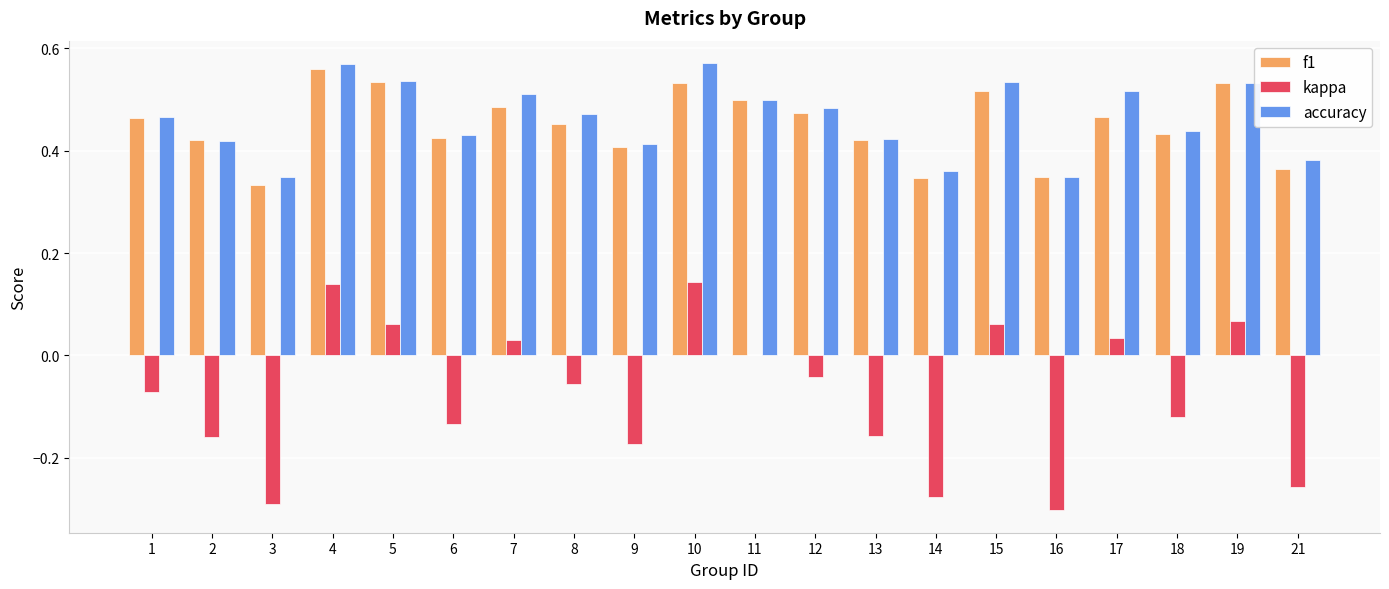

Which series changed the most between 5 and 17?

f1